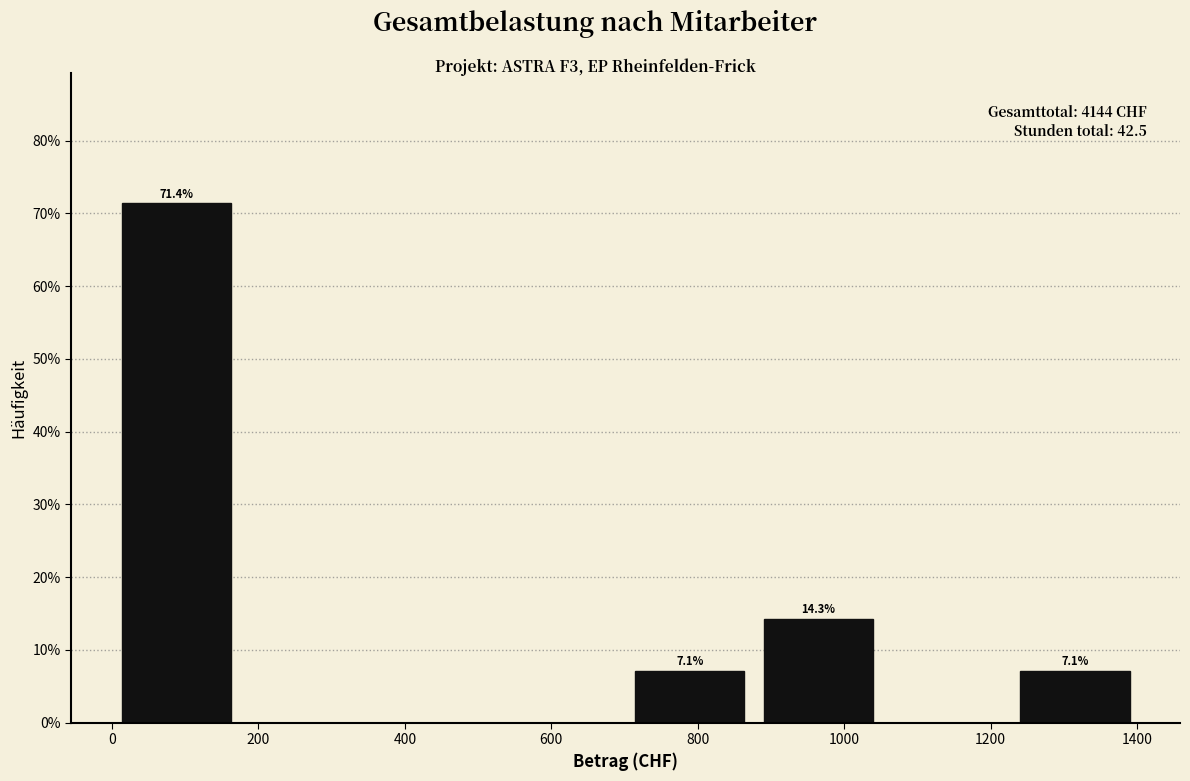

Over which range of the x-axis is the bar tallest?

0 to 180